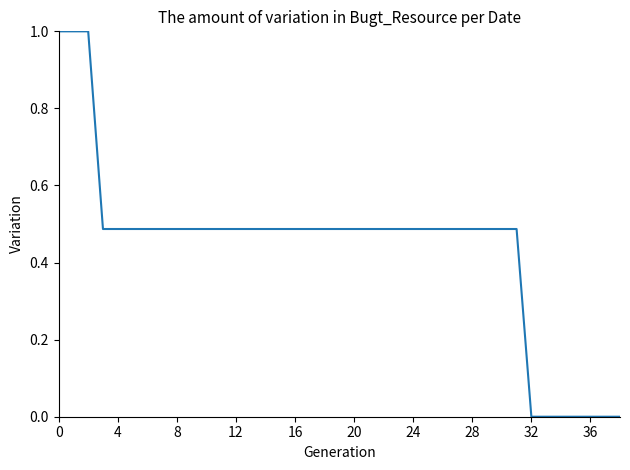

What is the greatest value displayed?

1.0